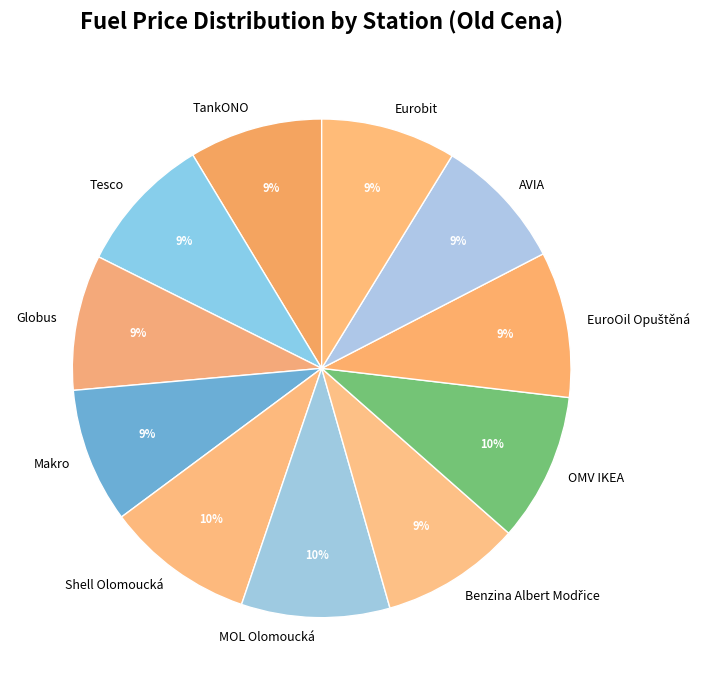

To the nearest percent, what is the average slice percentage?

9%